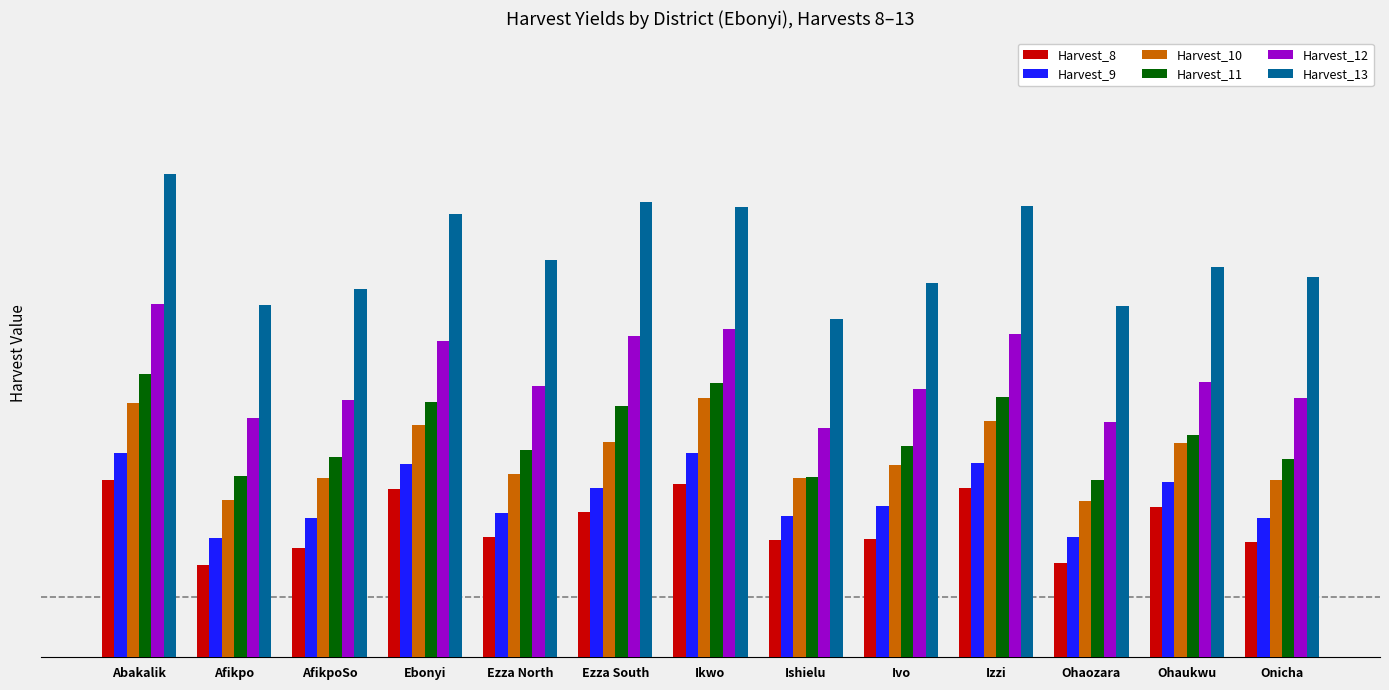

What are all the series names shown in the legend?

Harvest_8, Harvest_9, Harvest_10, Harvest_11, Harvest_12, Harvest_13